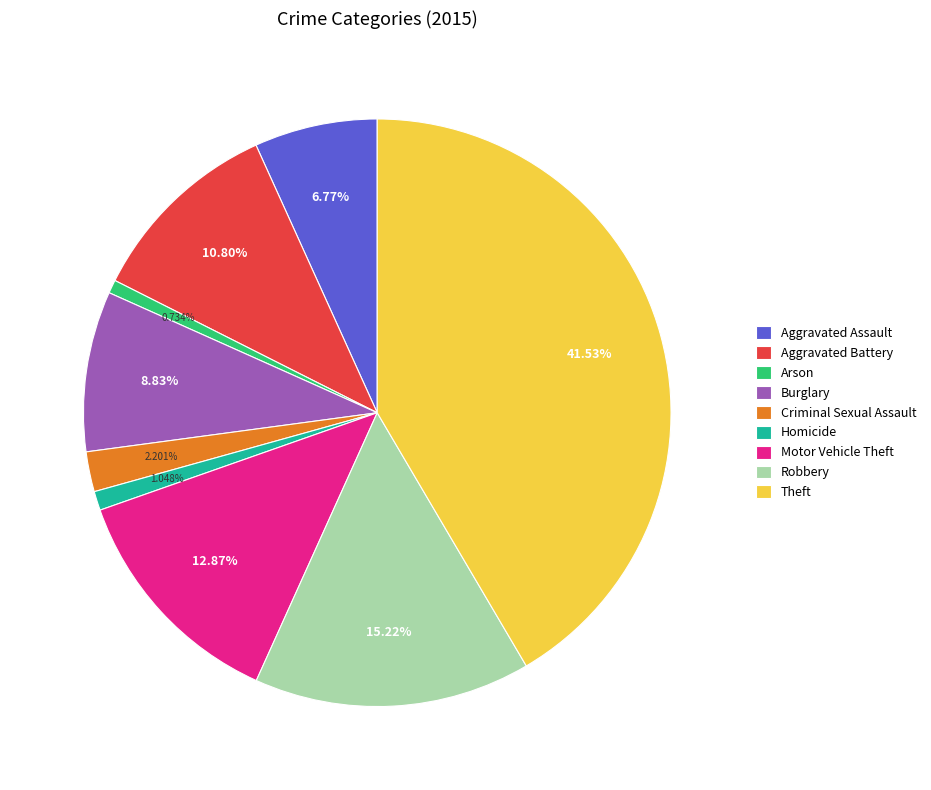

Which category has the biggest portion of the pie?

Theft